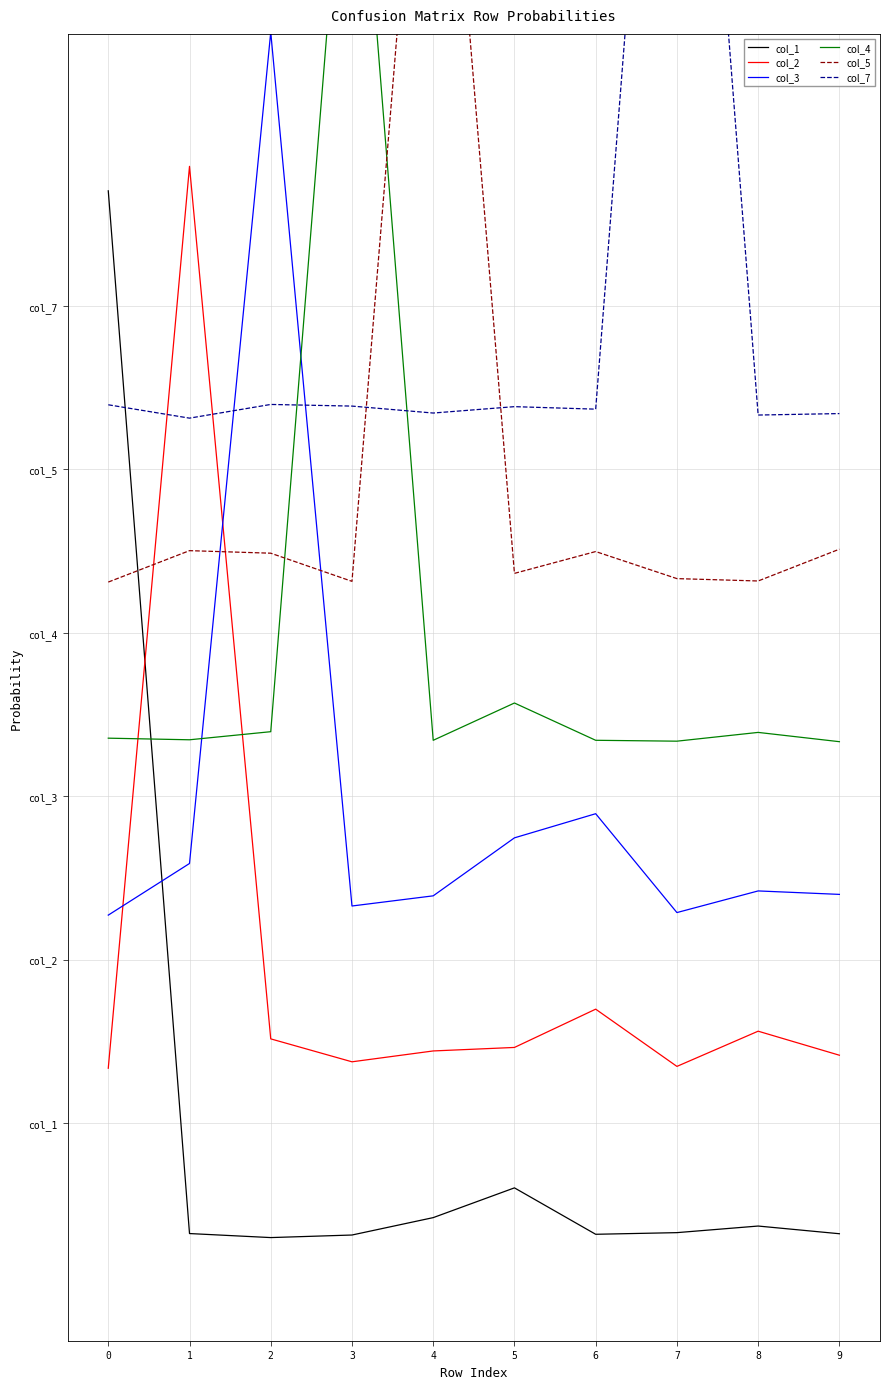

The value of col_7 at 2 is 0.4. True or false?

False